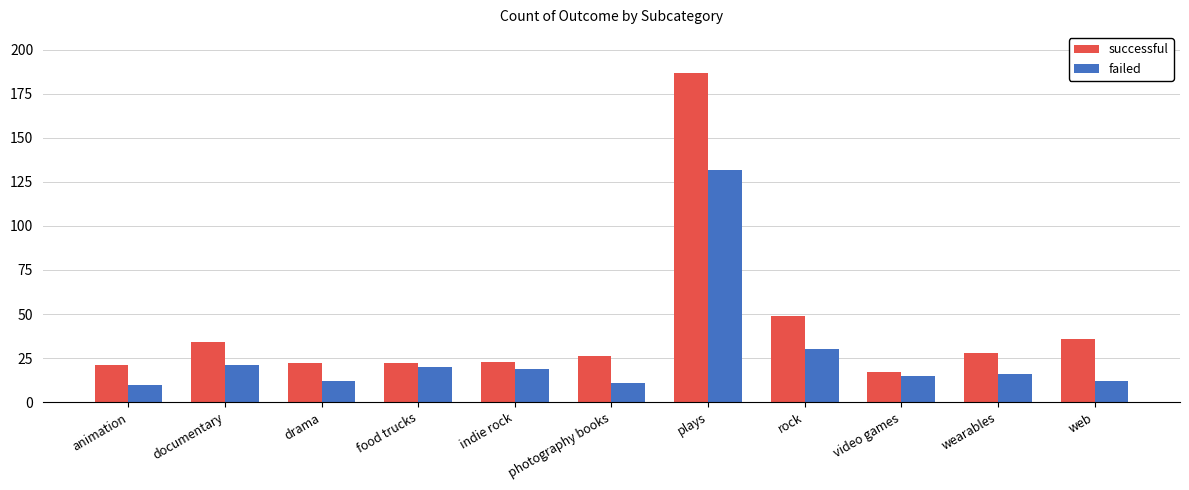

What position from the left is food trucks?

4